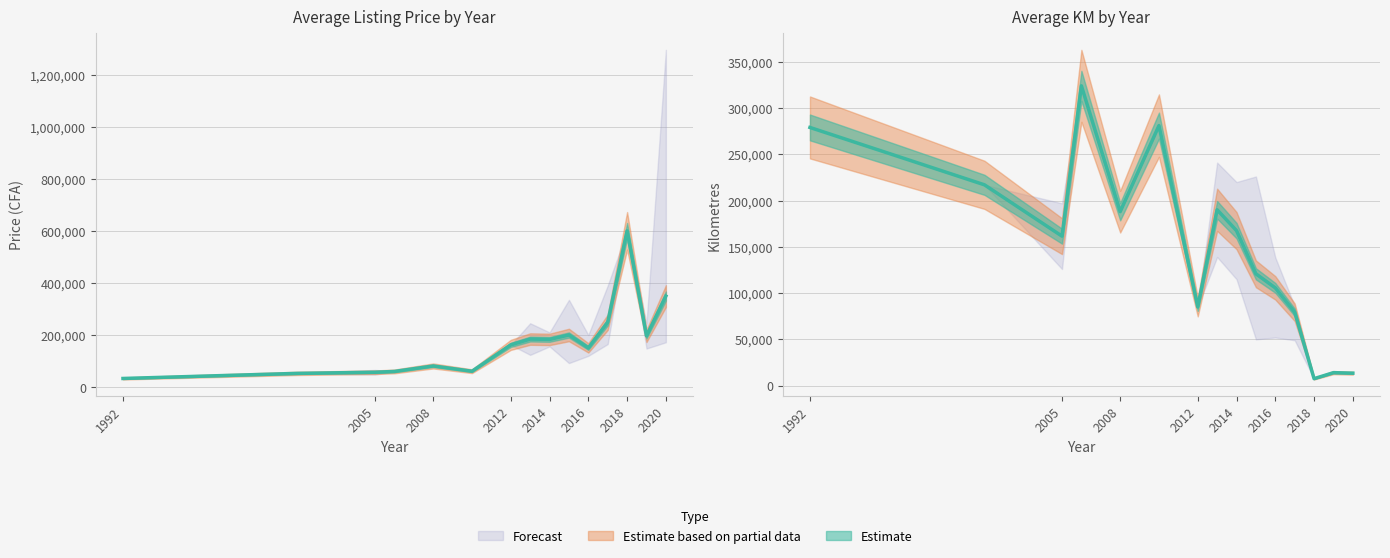

True or false: Avg KM and Avg Price intersect in this chart.

True